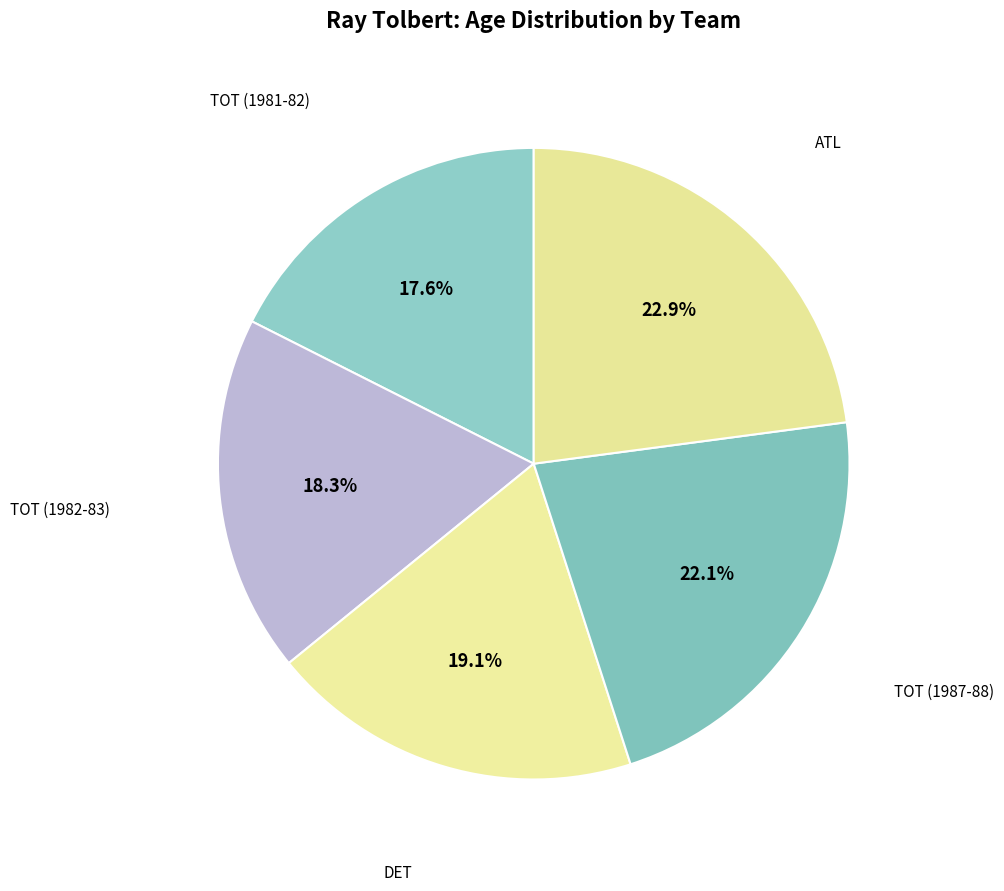

Rank the categories by value from lowest to highest.

TOT (1981-82), TOT (1982-83), DET, TOT (1987-88), ATL